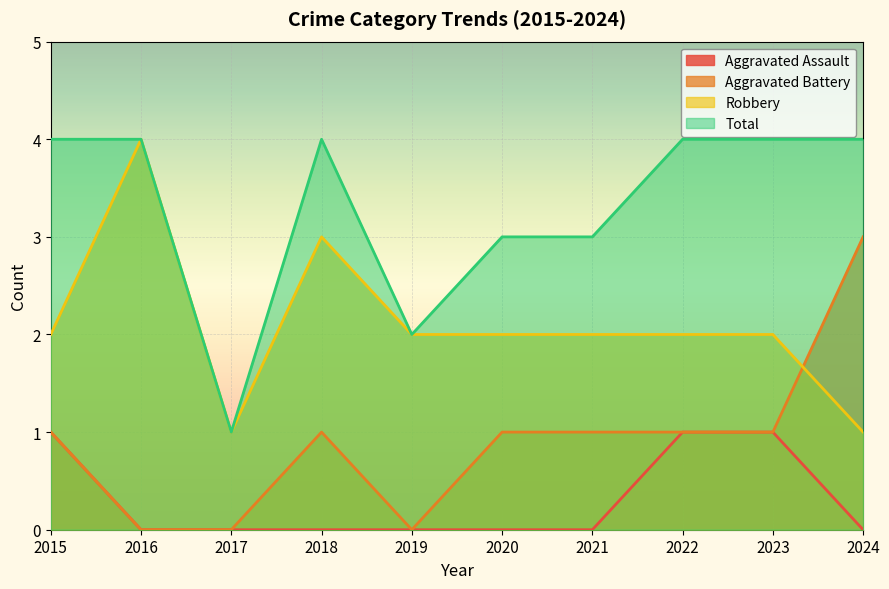

What is the lowest value of the Total series?

1